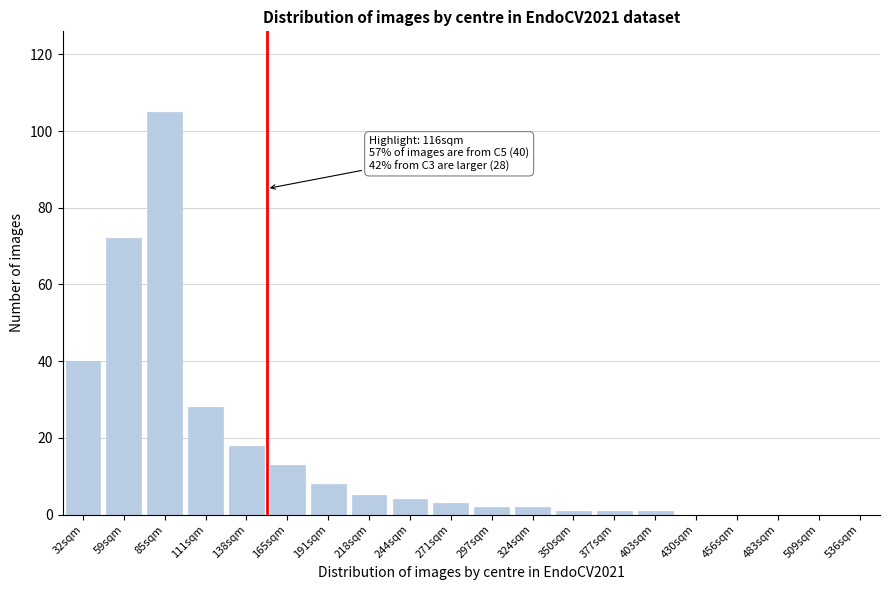

Reading left to right, transcribe all the data shown in this chart.

32sqm=40	59sqm=72	85sqm=105	111sqm=28	138sqm=18	165sqm=13	191sqm=8	218sqm=5	244sqm=4	271sqm=3	297sqm=2	324sqm=2	350sqm=1	377sqm=1	403sqm=1	430sqm=0	456sqm=0	483sqm=0	509sqm=0	536sqm=0